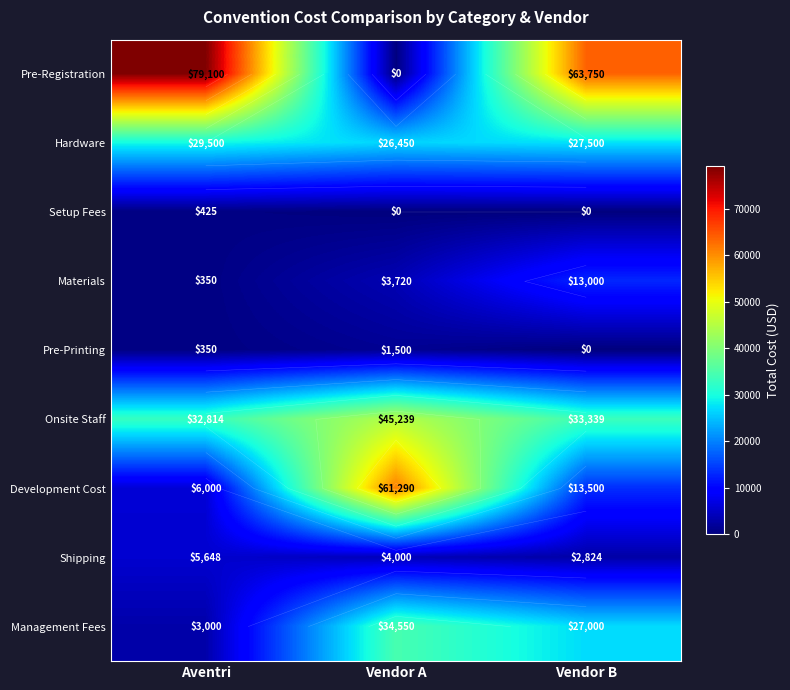

At which label does Pre-Printing first exceed 350?

Vendor A